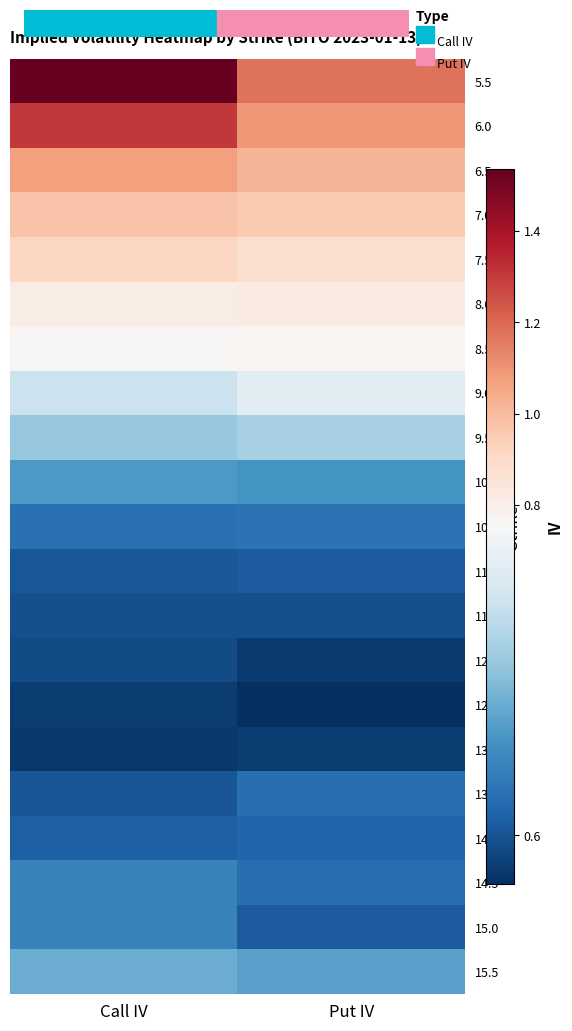

Reading left to right, extract all data points from this chart.

5.5: Call IV=1.5	Put IV=1.2
6.0: Call IV=1.3	Put IV=1.1
6.5: Call IV=1.1	Put IV=1.0
7.0: Call IV=1.0	Put IV=1.0
7.5: Call IV=0.9	Put IV=0.9
8.0: Call IV=0.8	Put IV=0.8
8.5: Call IV=0.8	Put IV=0.8
9.0: Call IV=0.7	Put IV=0.7
9.5: Call IV=0.7	Put IV=0.7
10.0: Call IV=0.7	Put IV=0.6
10.5: Call IV=0.6	Put IV=0.6
11.0: Call IV=0.6	Put IV=0.6
11.5: Call IV=0.6	Put IV=0.6
12.0: Call IV=0.6	Put IV=0.6
12.5: Call IV=0.6	Put IV=0.6
13.0: Call IV=0.6	Put IV=0.6
13.5: Call IV=0.6	Put IV=0.6
14.0: Call IV=0.6	Put IV=0.6
14.5: Call IV=0.6	Put IV=0.6
15.0: Call IV=0.6	Put IV=0.6
15.5: Call IV=0.7	Put IV=0.7